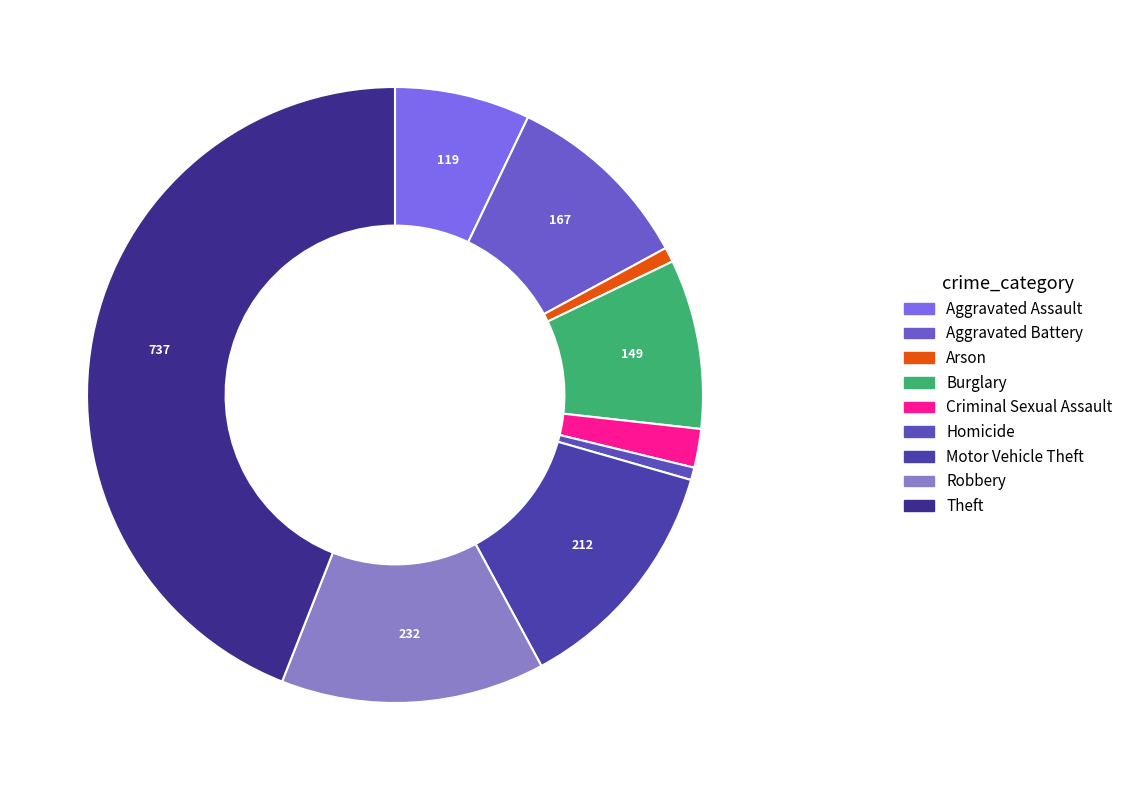

Count the number of slices in the pie.

9